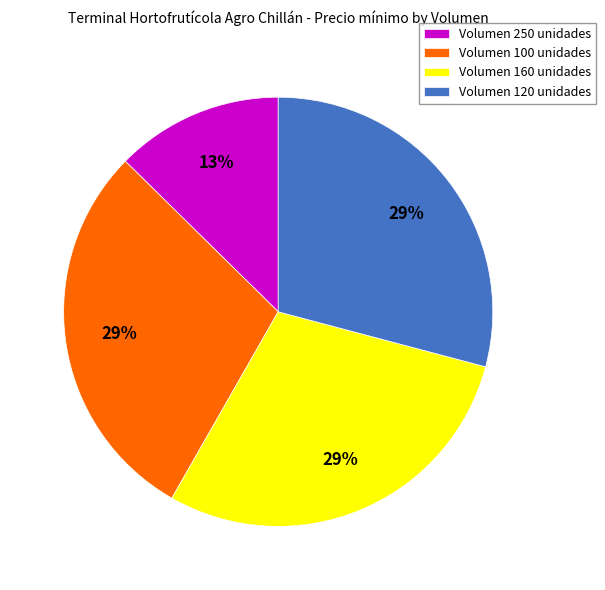

What percentage is the Volumen 160 unidades slice, to the nearest percent?

29%